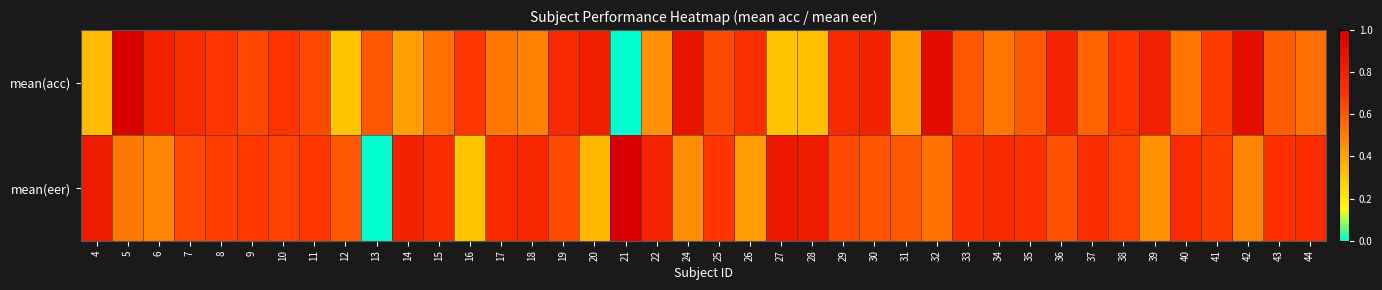

Which series changed the most between 26 and 40?

mean(eer)